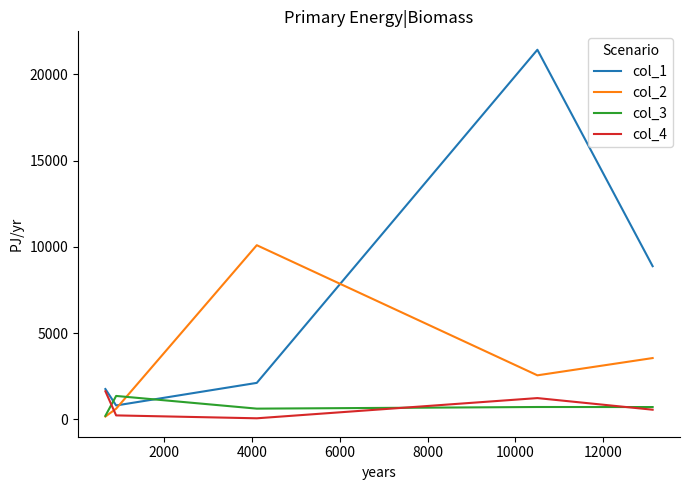

Where is the first local maximum for col_2?

4000